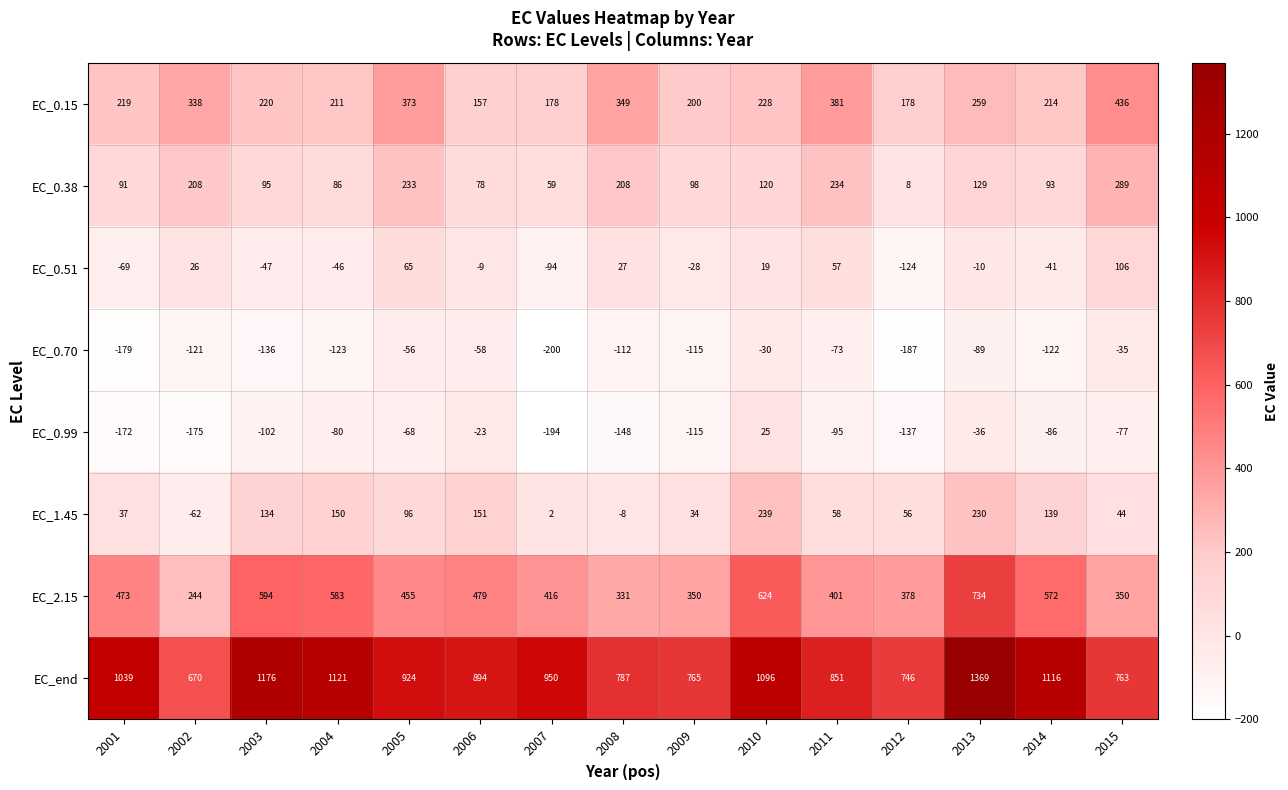

True or false: EC_0.99 has a value of -137 at 2012.

True